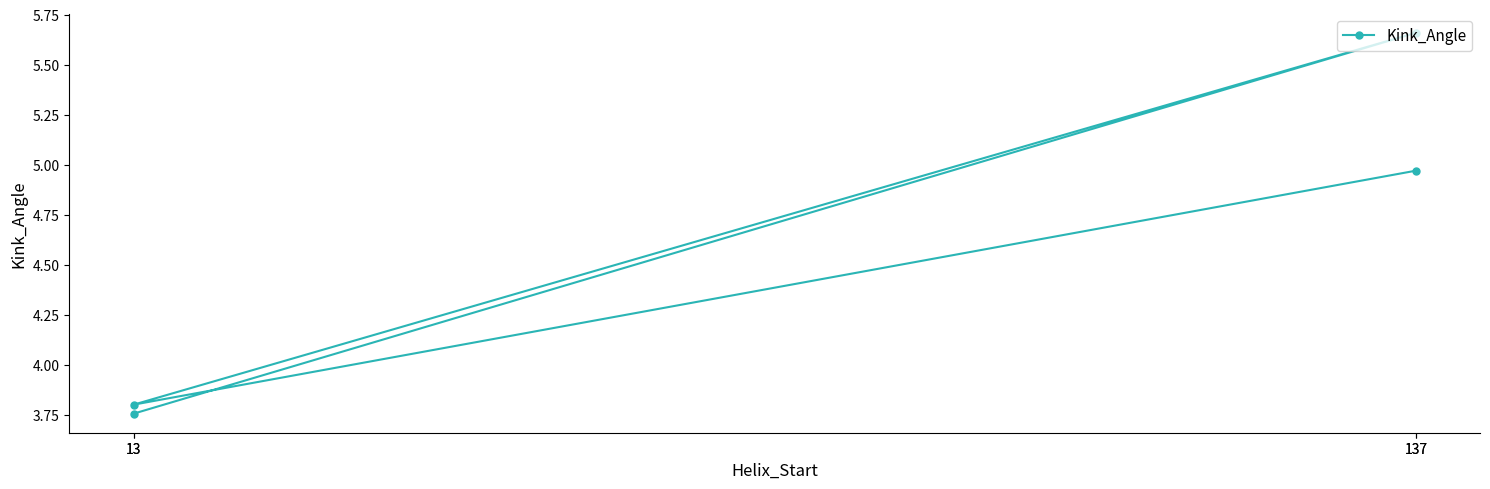

Which label corresponds to the largest value in the chart?

137